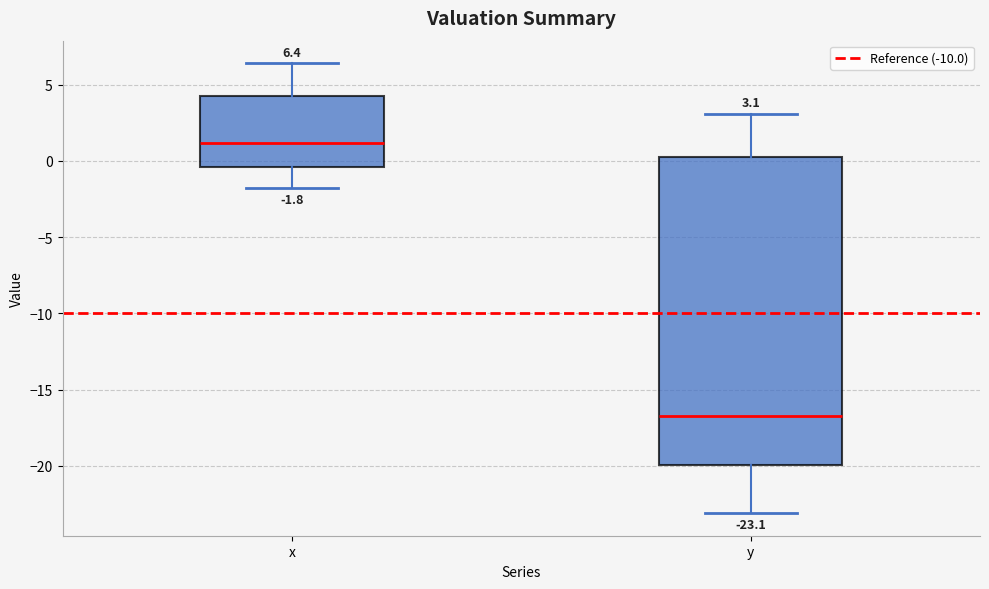

Which box's median line is the lowest?

y